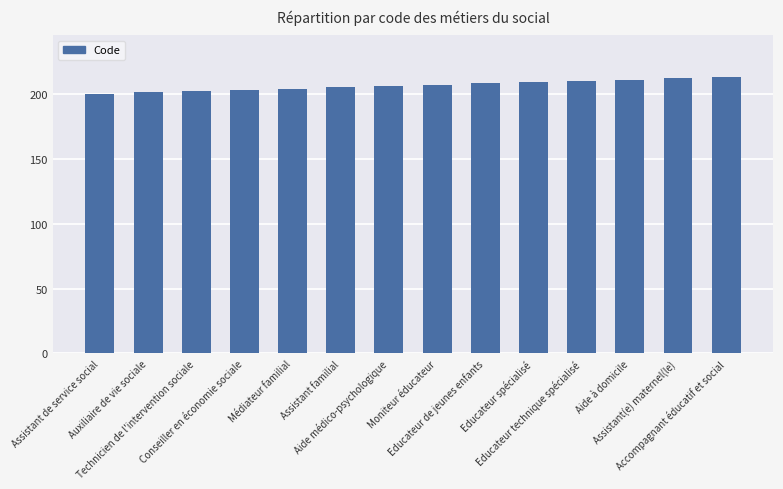

What is the label of the 10th bar from the right?

Médiateur familial